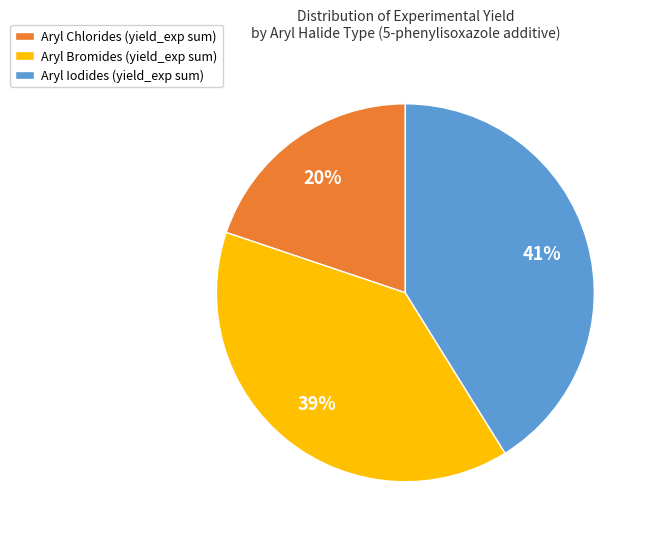

Combined, do Aryl Bromides (yield_exp sum) and Aryl Chlorides (yield_exp sum) account for over 50%?

Yes